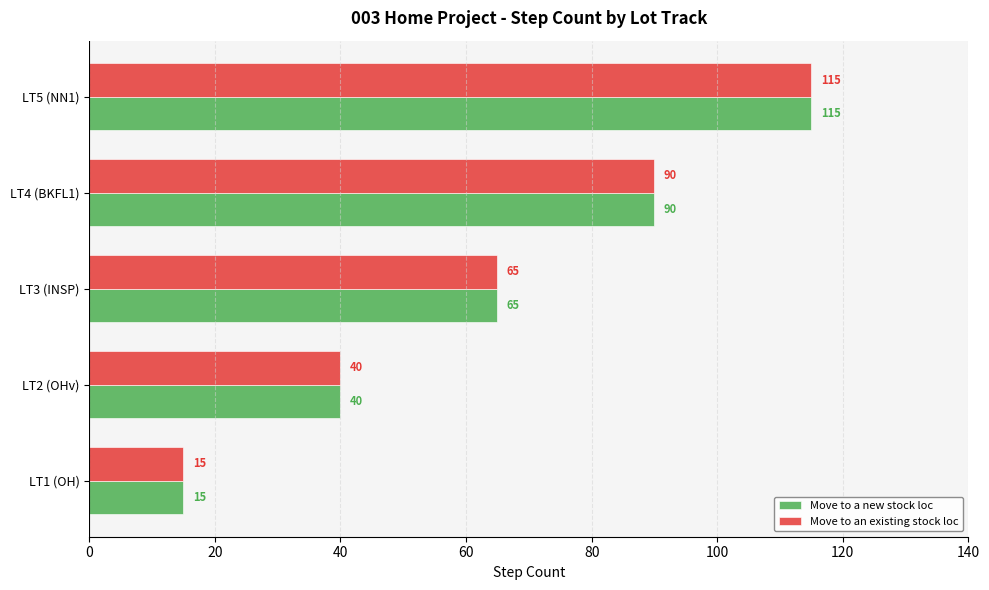

At which label does Move to a new stock loc reach its peak?

LT5 (NN1)